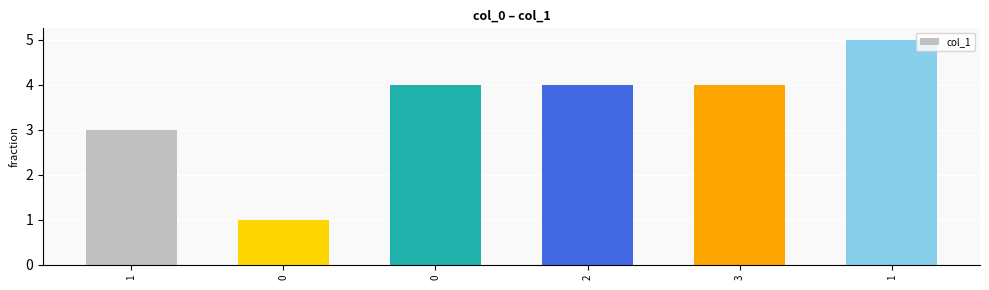

What is the difference between the second highest and minimum values?

3